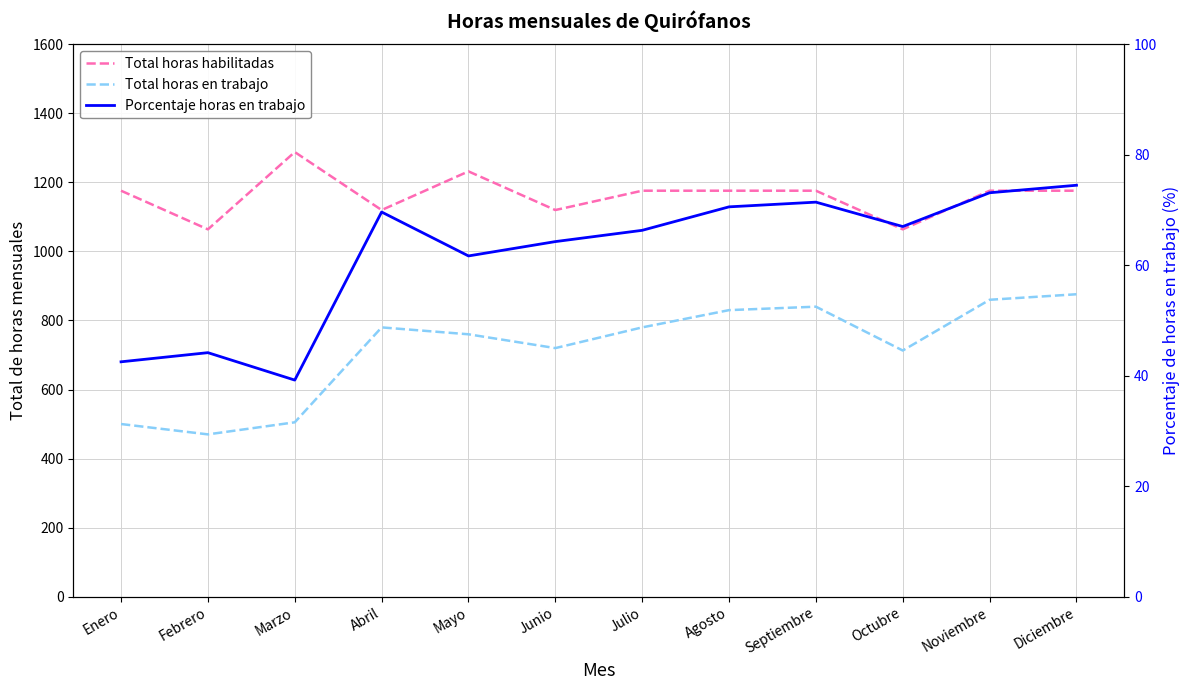

Between Enero and Marzo, which series saw the biggest shift?

Total horas habilitadas